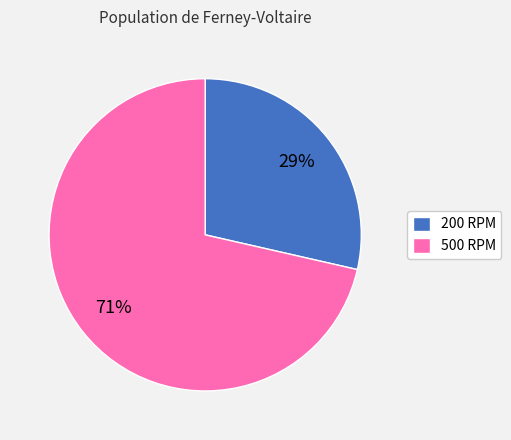

Which category has the biggest portion of the pie?

500